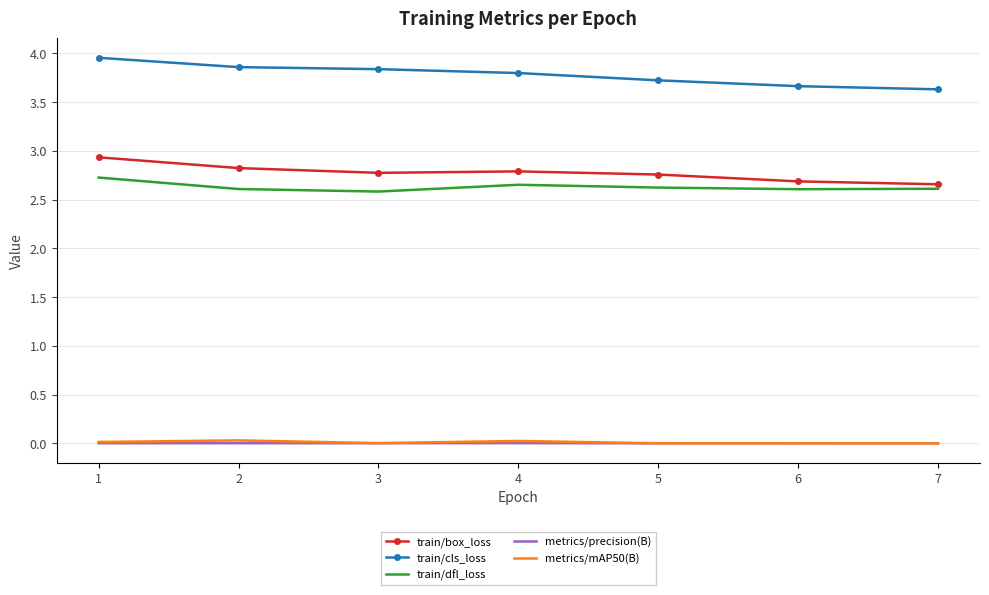

Count the number of categories in the chart.

7